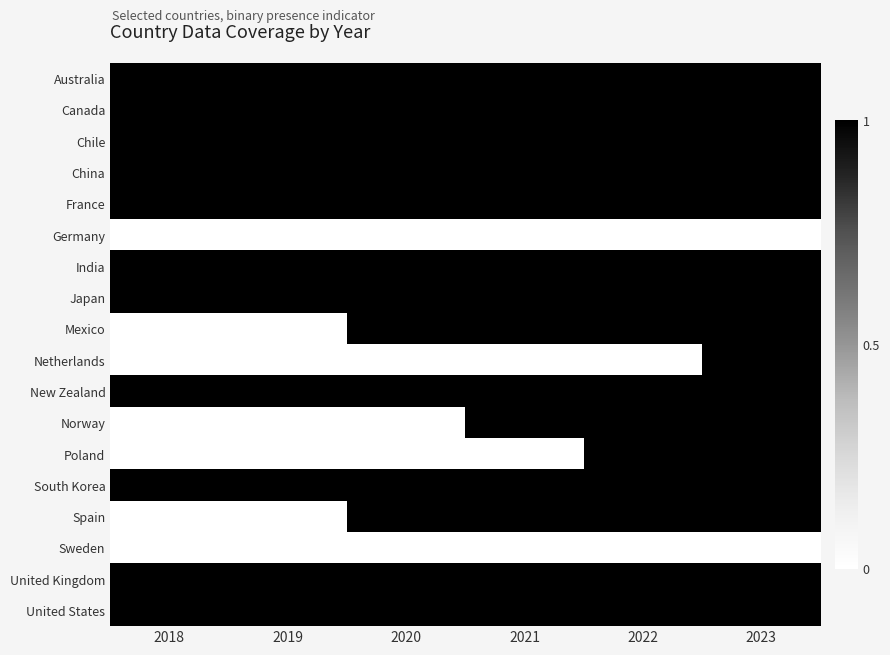

What is the total value across all series at 2018?

11